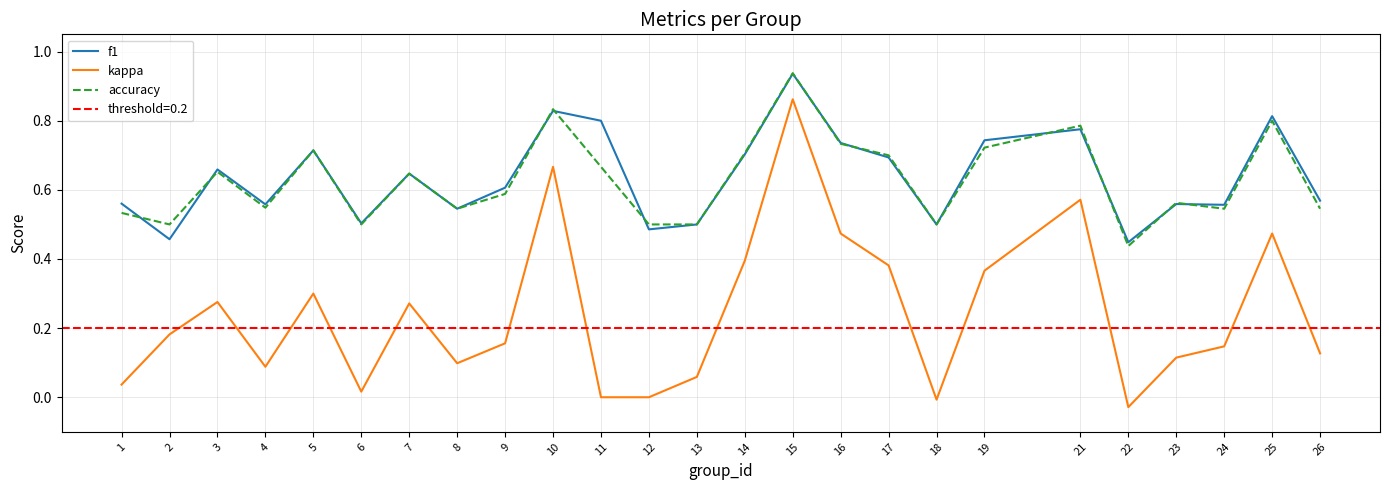

What is the value of the f1 point at the 13th from the left?

0.5